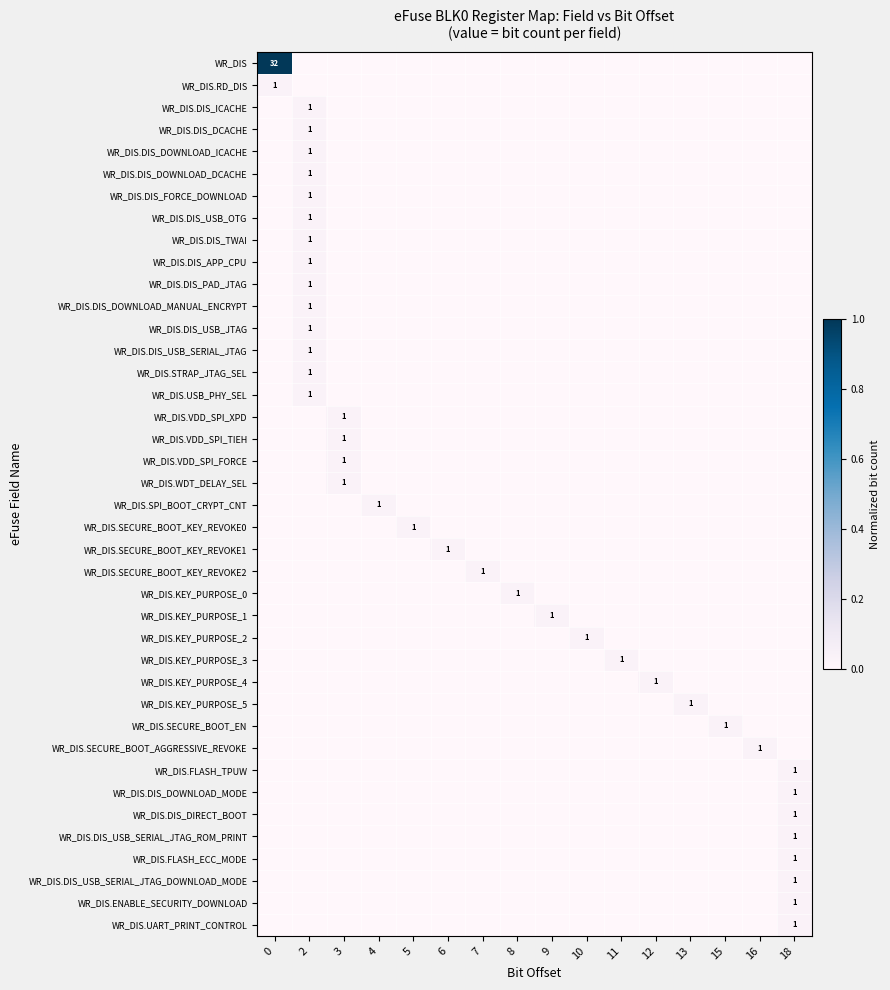

Reading left to right, extract all data points from this chart.

row_0: 0=1.0	2=0.0	3=0.0	4=0.0	5=0.0	6=0.0	7=0.0	8=0.0	9=0.0	10=0.0	11=0.0	12=0.0	13=0.0	15=0.0	16=0.0	18=0.0
row_1: 0=0.0	2=0.0	3=0.0	4=0.0	5=0.0	6=0.0	7=0.0	8=0.0	9=0.0	10=0.0	11=0.0	12=0.0	13=0.0	15=0.0	16=0.0	18=0.0
row_2: 0=0.0	2=0.0	3=0.0	4=0.0	5=0.0	6=0.0	7=0.0	8=0.0	9=0.0	10=0.0	11=0.0	12=0.0	13=0.0	15=0.0	16=0.0	18=0.0
row_3: 0=0.0	2=0.0	3=0.0	4=0.0	5=0.0	6=0.0	7=0.0	8=0.0	9=0.0	10=0.0	11=0.0	12=0.0	13=0.0	15=0.0	16=0.0	18=0.0
row_4: 0=0.0	2=0.0	3=0.0	4=0.0	5=0.0	6=0.0	7=0.0	8=0.0	9=0.0	10=0.0	11=0.0	12=0.0	13=0.0	15=0.0	16=0.0	18=0.0
row_5: 0=0.0	2=0.0	3=0.0	4=0.0	5=0.0	6=0.0	7=0.0	8=0.0	9=0.0	10=0.0	11=0.0	12=0.0	13=0.0	15=0.0	16=0.0	18=0.0
row_6: 0=0.0	2=0.0	3=0.0	4=0.0	5=0.0	6=0.0	7=0.0	8=0.0	9=0.0	10=0.0	11=0.0	12=0.0	13=0.0	15=0.0	16=0.0	18=0.0
row_7: 0=0.0	2=0.0	3=0.0	4=0.0	5=0.0	6=0.0	7=0.0	8=0.0	9=0.0	10=0.0	11=0.0	12=0.0	13=0.0	15=0.0	16=0.0	18=0.0
row_8: 0=0.0	2=0.0	3=0.0	4=0.0	5=0.0	6=0.0	7=0.0	8=0.0	9=0.0	10=0.0	11=0.0	12=0.0	13=0.0	15=0.0	16=0.0	18=0.0
row_9: 0=0.0	2=0.0	3=0.0	4=0.0	5=0.0	6=0.0	7=0.0	8=0.0	9=0.0	10=0.0	11=0.0	12=0.0	13=0.0	15=0.0	16=0.0	18=0.0
row_10: 0=0.0	2=0.0	3=0.0	4=0.0	5=0.0	6=0.0	7=0.0	8=0.0	9=0.0	10=0.0	11=0.0	12=0.0	13=0.0	15=0.0	16=0.0	18=0.0
row_11: 0=0.0	2=0.0	3=0.0	4=0.0	5=0.0	6=0.0	7=0.0	8=0.0	9=0.0	10=0.0	11=0.0	12=0.0	13=0.0	15=0.0	16=0.0	18=0.0
row_12: 0=0.0	2=0.0	3=0.0	4=0.0	5=0.0	6=0.0	7=0.0	8=0.0	9=0.0	10=0.0	11=0.0	12=0.0	13=0.0	15=0.0	16=0.0	18=0.0
row_13: 0=0.0	2=0.0	3=0.0	4=0.0	5=0.0	6=0.0	7=0.0	8=0.0	9=0.0	10=0.0	11=0.0	12=0.0	13=0.0	15=0.0	16=0.0	18=0.0
row_14: 0=0.0	2=0.0	3=0.0	4=0.0	5=0.0	6=0.0	7=0.0	8=0.0	9=0.0	10=0.0	11=0.0	12=0.0	13=0.0	15=0.0	16=0.0	18=0.0
row_15: 0=0.0	2=0.0	3=0.0	4=0.0	5=0.0	6=0.0	7=0.0	8=0.0	9=0.0	10=0.0	11=0.0	12=0.0	13=0.0	15=0.0	16=0.0	18=0.0
row_16: 0=0.0	2=0.0	3=0.0	4=0.0	5=0.0	6=0.0	7=0.0	8=0.0	9=0.0	10=0.0	11=0.0	12=0.0	13=0.0	15=0.0	16=0.0	18=0.0
row_17: 0=0.0	2=0.0	3=0.0	4=0.0	5=0.0	6=0.0	7=0.0	8=0.0	9=0.0	10=0.0	11=0.0	12=0.0	13=0.0	15=0.0	16=0.0	18=0.0
row_18: 0=0.0	2=0.0	3=0.0	4=0.0	5=0.0	6=0.0	7=0.0	8=0.0	9=0.0	10=0.0	11=0.0	12=0.0	13=0.0	15=0.0	16=0.0	18=0.0
row_19: 0=0.0	2=0.0	3=0.0	4=0.0	5=0.0	6=0.0	7=0.0	8=0.0	9=0.0	10=0.0	11=0.0	12=0.0	13=0.0	15=0.0	16=0.0	18=0.0
row_20: 0=0.0	2=0.0	3=0.0	4=0.0	5=0.0	6=0.0	7=0.0	8=0.0	9=0.0	10=0.0	11=0.0	12=0.0	13=0.0	15=0.0	16=0.0	18=0.0
row_21: 0=0.0	2=0.0	3=0.0	4=0.0	5=0.0	6=0.0	7=0.0	8=0.0	9=0.0	10=0.0	11=0.0	12=0.0	13=0.0	15=0.0	16=0.0	18=0.0
row_22: 0=0.0	2=0.0	3=0.0	4=0.0	5=0.0	6=0.0	7=0.0	8=0.0	9=0.0	10=0.0	11=0.0	12=0.0	13=0.0	15=0.0	16=0.0	18=0.0
row_23: 0=0.0	2=0.0	3=0.0	4=0.0	5=0.0	6=0.0	7=0.0	8=0.0	9=0.0	10=0.0	11=0.0	12=0.0	13=0.0	15=0.0	16=0.0	18=0.0
row_24: 0=0.0	2=0.0	3=0.0	4=0.0	5=0.0	6=0.0	7=0.0	8=0.0	9=0.0	10=0.0	11=0.0	12=0.0	13=0.0	15=0.0	16=0.0	18=0.0
row_25: 0=0.0	2=0.0	3=0.0	4=0.0	5=0.0	6=0.0	7=0.0	8=0.0	9=0.0	10=0.0	11=0.0	12=0.0	13=0.0	15=0.0	16=0.0	18=0.0
row_26: 0=0.0	2=0.0	3=0.0	4=0.0	5=0.0	6=0.0	7=0.0	8=0.0	9=0.0	10=0.0	11=0.0	12=0.0	13=0.0	15=0.0	16=0.0	18=0.0
row_27: 0=0.0	2=0.0	3=0.0	4=0.0	5=0.0	6=0.0	7=0.0	8=0.0	9=0.0	10=0.0	11=0.0	12=0.0	13=0.0	15=0.0	16=0.0	18=0.0
row_28: 0=0.0	2=0.0	3=0.0	4=0.0	5=0.0	6=0.0	7=0.0	8=0.0	9=0.0	10=0.0	11=0.0	12=0.0	13=0.0	15=0.0	16=0.0	18=0.0
row_29: 0=0.0	2=0.0	3=0.0	4=0.0	5=0.0	6=0.0	7=0.0	8=0.0	9=0.0	10=0.0	11=0.0	12=0.0	13=0.0	15=0.0	16=0.0	18=0.0
row_30: 0=0.0	2=0.0	3=0.0	4=0.0	5=0.0	6=0.0	7=0.0	8=0.0	9=0.0	10=0.0	11=0.0	12=0.0	13=0.0	15=0.0	16=0.0	18=0.0
row_31: 0=0.0	2=0.0	3=0.0	4=0.0	5=0.0	6=0.0	7=0.0	8=0.0	9=0.0	10=0.0	11=0.0	12=0.0	13=0.0	15=0.0	16=0.0	18=0.0
row_32: 0=0.0	2=0.0	3=0.0	4=0.0	5=0.0	6=0.0	7=0.0	8=0.0	9=0.0	10=0.0	11=0.0	12=0.0	13=0.0	15=0.0	16=0.0	18=0.0
row_33: 0=0.0	2=0.0	3=0.0	4=0.0	5=0.0	6=0.0	7=0.0	8=0.0	9=0.0	10=0.0	11=0.0	12=0.0	13=0.0	15=0.0	16=0.0	18=0.0
row_34: 0=0.0	2=0.0	3=0.0	4=0.0	5=0.0	6=0.0	7=0.0	8=0.0	9=0.0	10=0.0	11=0.0	12=0.0	13=0.0	15=0.0	16=0.0	18=0.0
row_35: 0=0.0	2=0.0	3=0.0	4=0.0	5=0.0	6=0.0	7=0.0	8=0.0	9=0.0	10=0.0	11=0.0	12=0.0	13=0.0	15=0.0	16=0.0	18=0.0
row_36: 0=0.0	2=0.0	3=0.0	4=0.0	5=0.0	6=0.0	7=0.0	8=0.0	9=0.0	10=0.0	11=0.0	12=0.0	13=0.0	15=0.0	16=0.0	18=0.0
row_37: 0=0.0	2=0.0	3=0.0	4=0.0	5=0.0	6=0.0	7=0.0	8=0.0	9=0.0	10=0.0	11=0.0	12=0.0	13=0.0	15=0.0	16=0.0	18=0.0
row_38: 0=0.0	2=0.0	3=0.0	4=0.0	5=0.0	6=0.0	7=0.0	8=0.0	9=0.0	10=0.0	11=0.0	12=0.0	13=0.0	15=0.0	16=0.0	18=0.0
row_39: 0=0.0	2=0.0	3=0.0	4=0.0	5=0.0	6=0.0	7=0.0	8=0.0	9=0.0	10=0.0	11=0.0	12=0.0	13=0.0	15=0.0	16=0.0	18=0.0